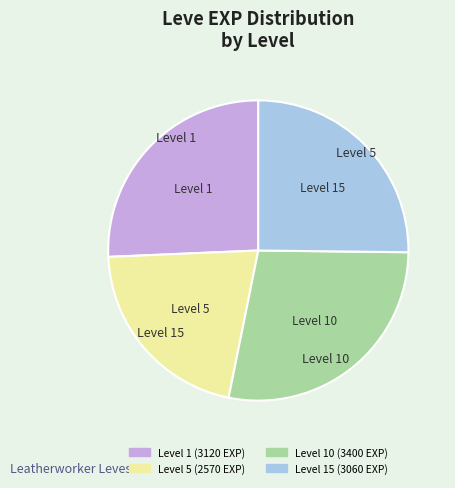

Does any single category account for the majority?

No